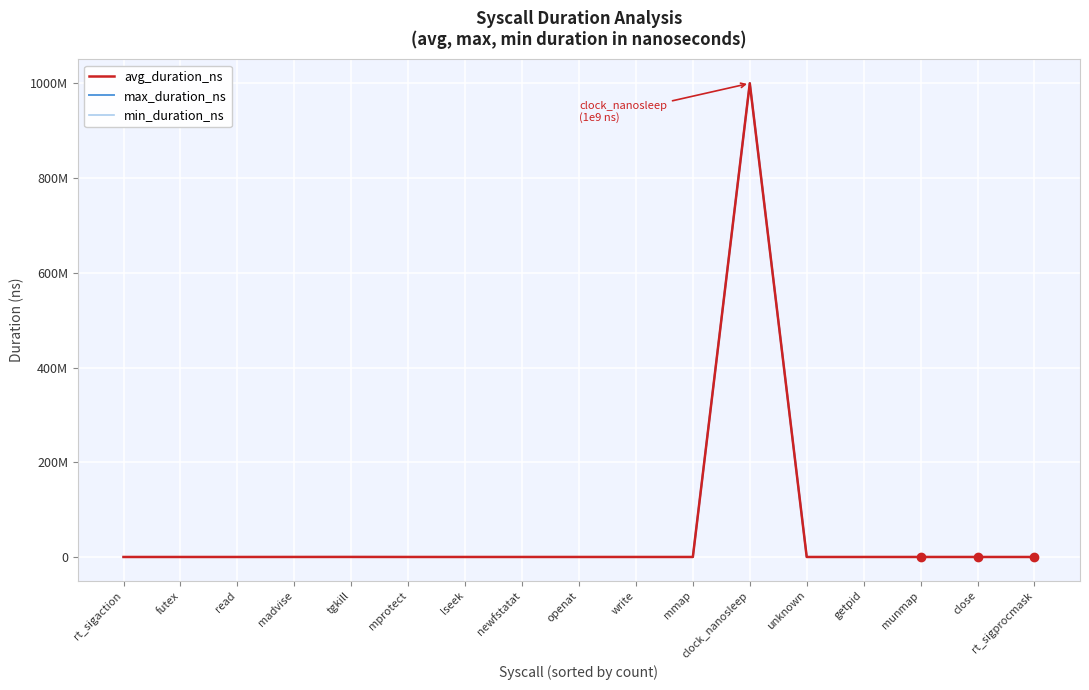

Which has a higher value, mprotect or getpid?

mprotect